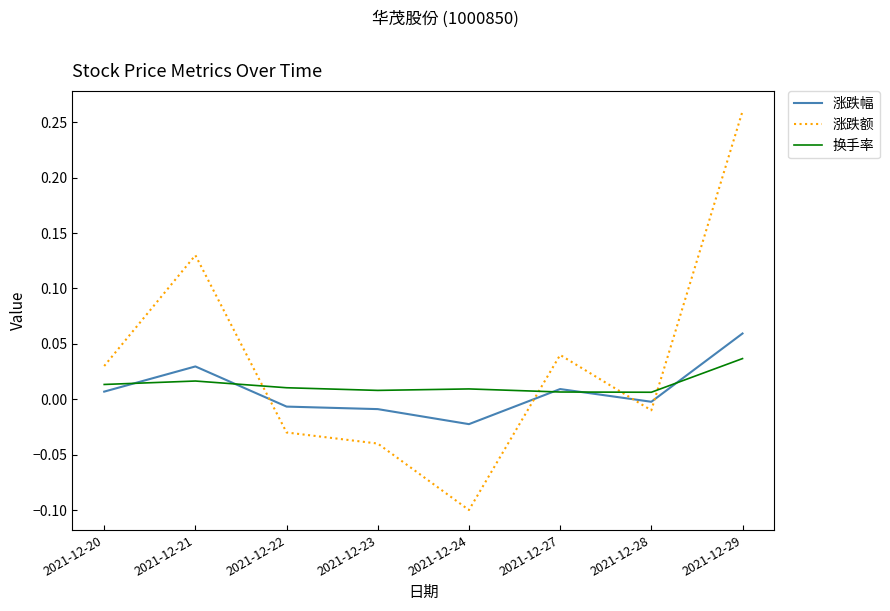

How many lines are shown in the chart?

3